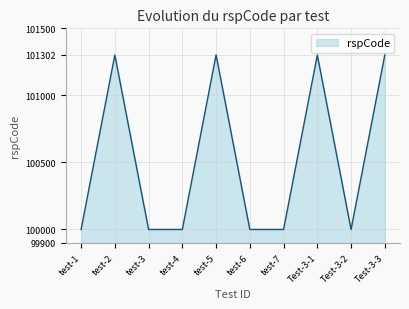

Is it true that the value at test-2 is 69484?

False